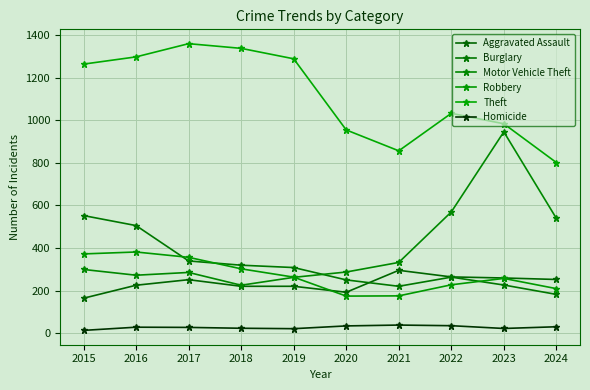

True or false: Robbery and Homicide cross at least once.

False